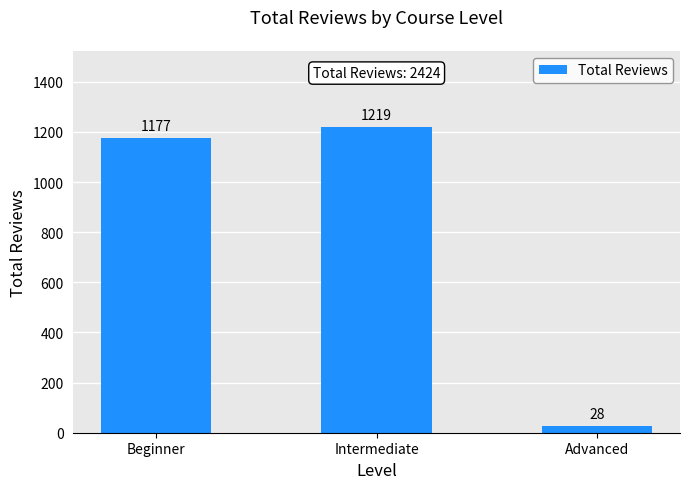

Is it true that the value at Intermediate is 755?

False